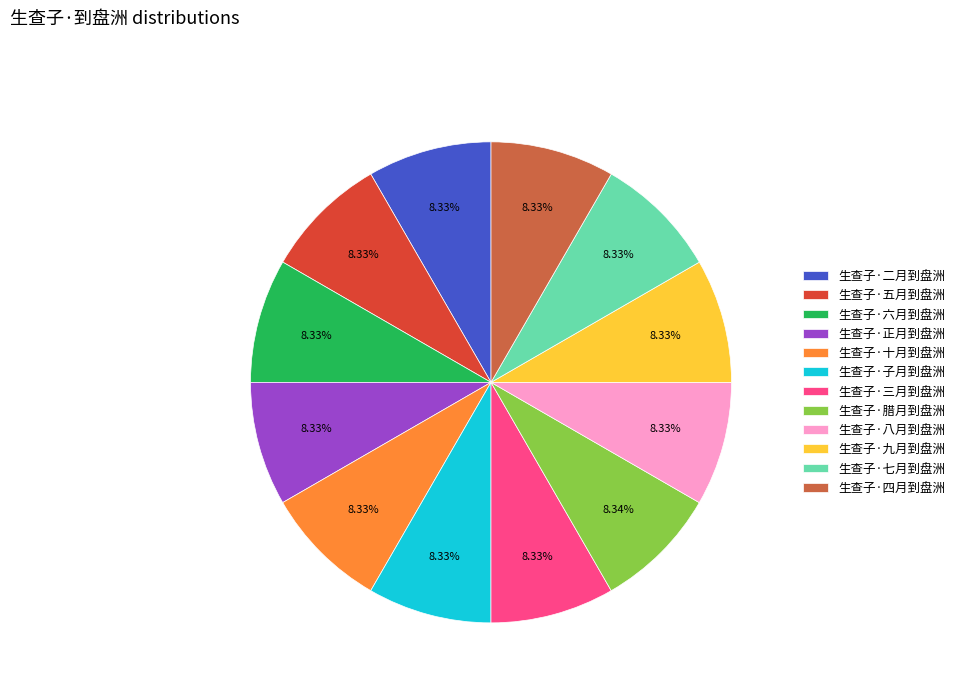

How many slices are in this pie chart?

12